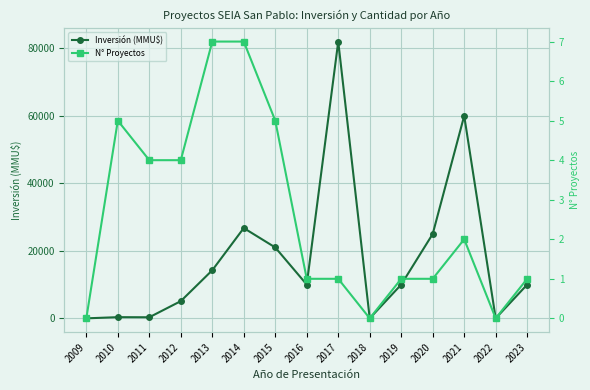

Which series has the widest spread of values?

Inversión (MMU$)